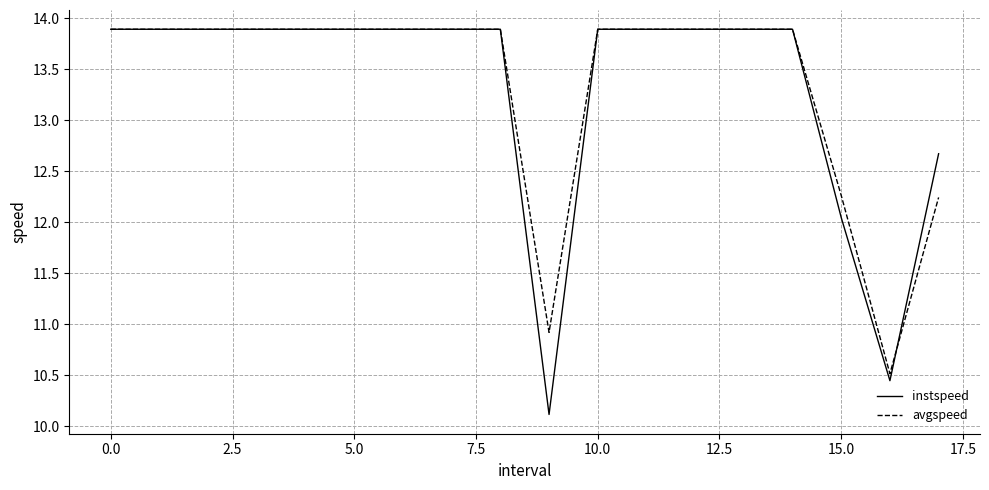

What is the lowest value of the instspeed series?

10.1